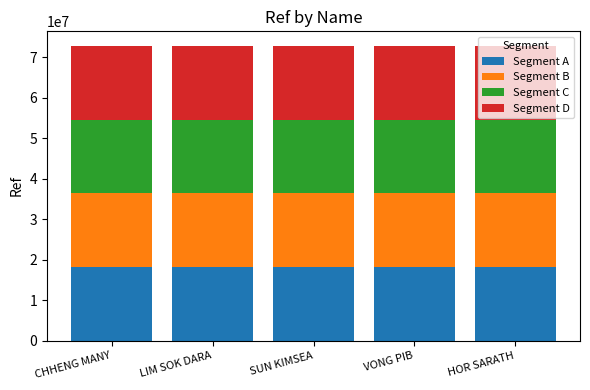

What is the sum of all Segment A values?

91025806.5